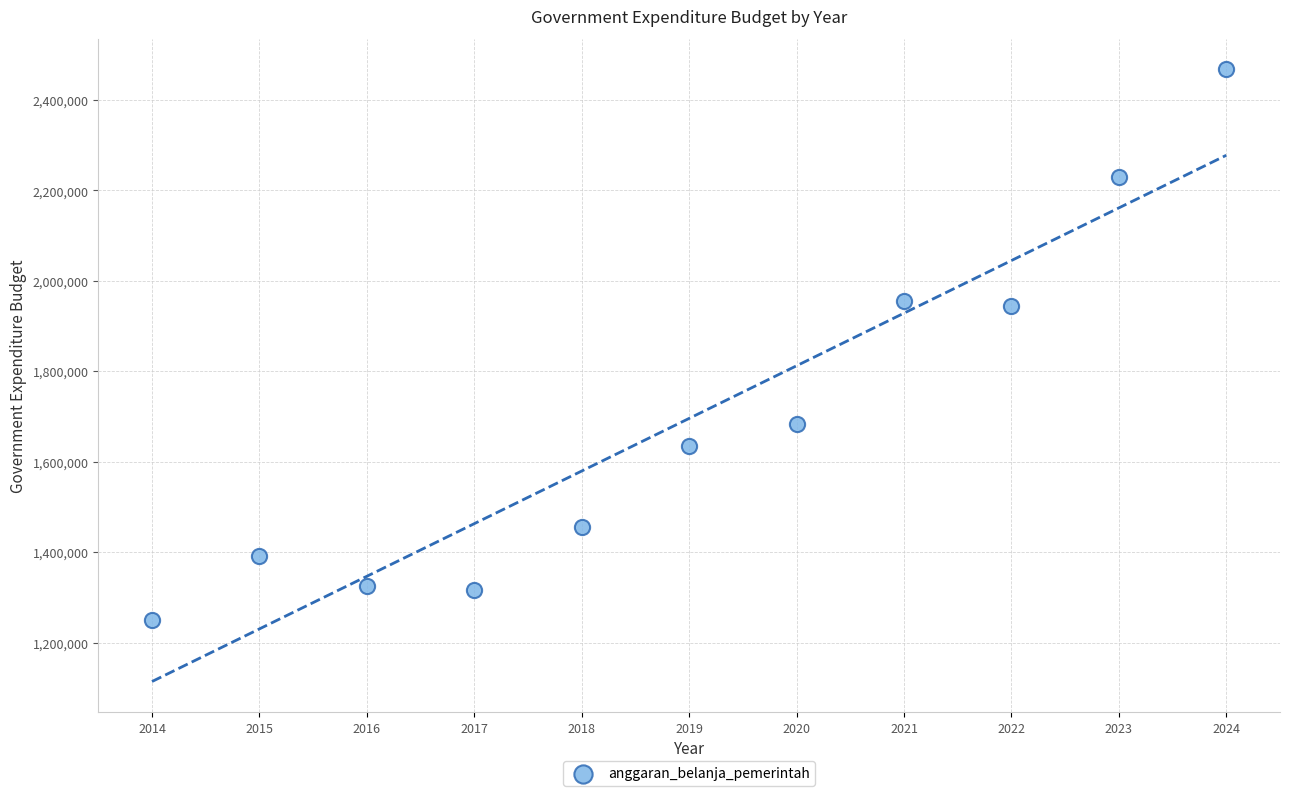

What is the average Y value?

1695674.2